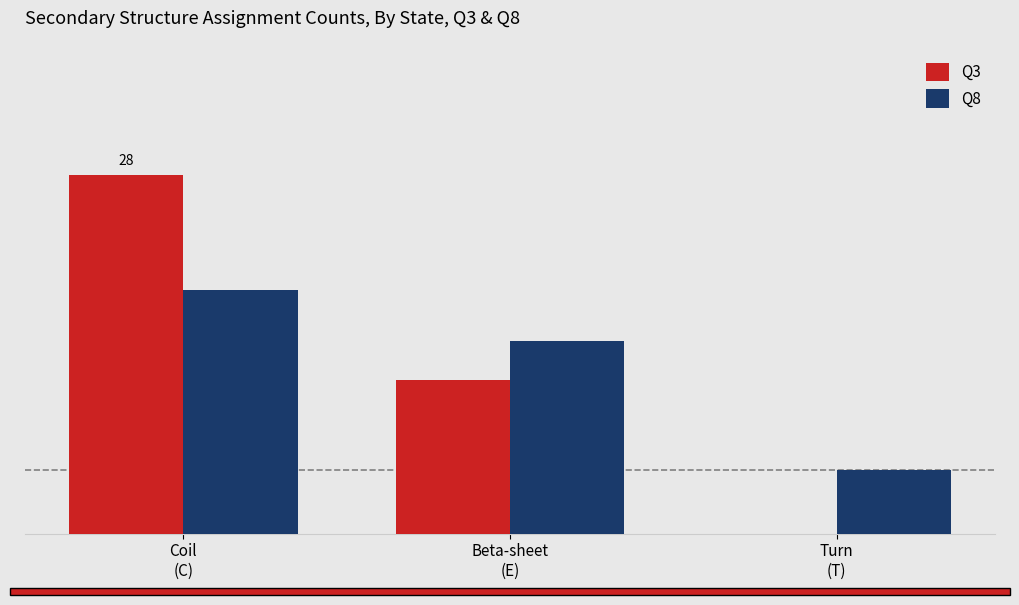

What are all the series names shown in the legend?

Q3, Q8